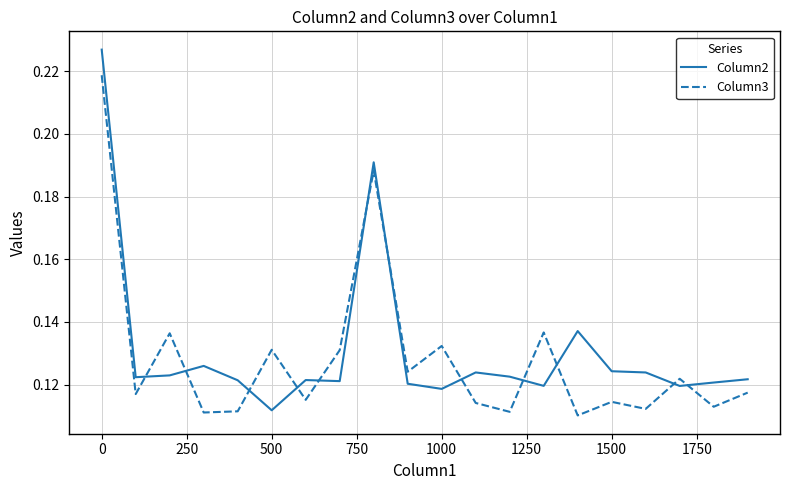

Which series has the largest range (max minus min)?

Column2